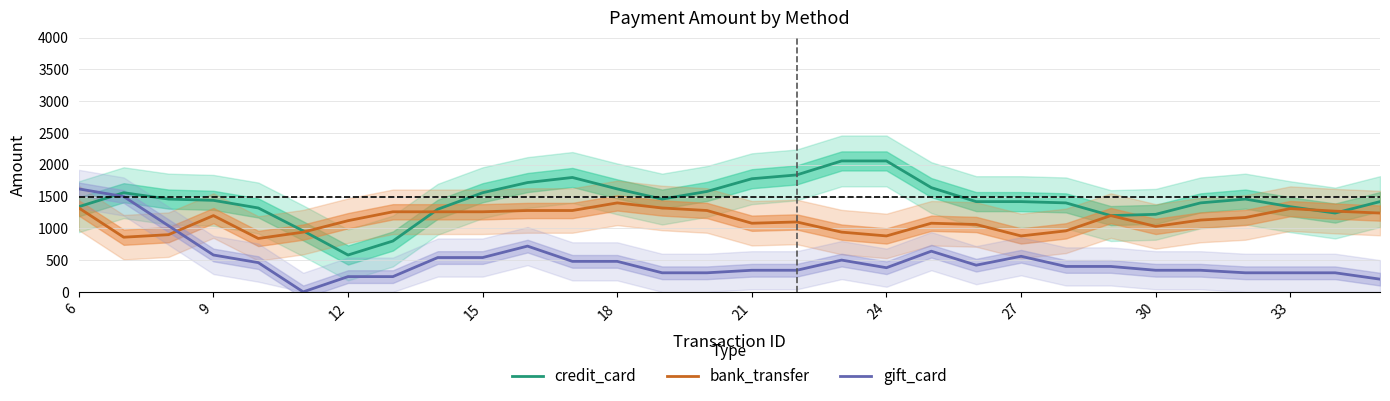

List the series in order of their overall mean, highest first.

credit_card, bank_transfer, gift_card